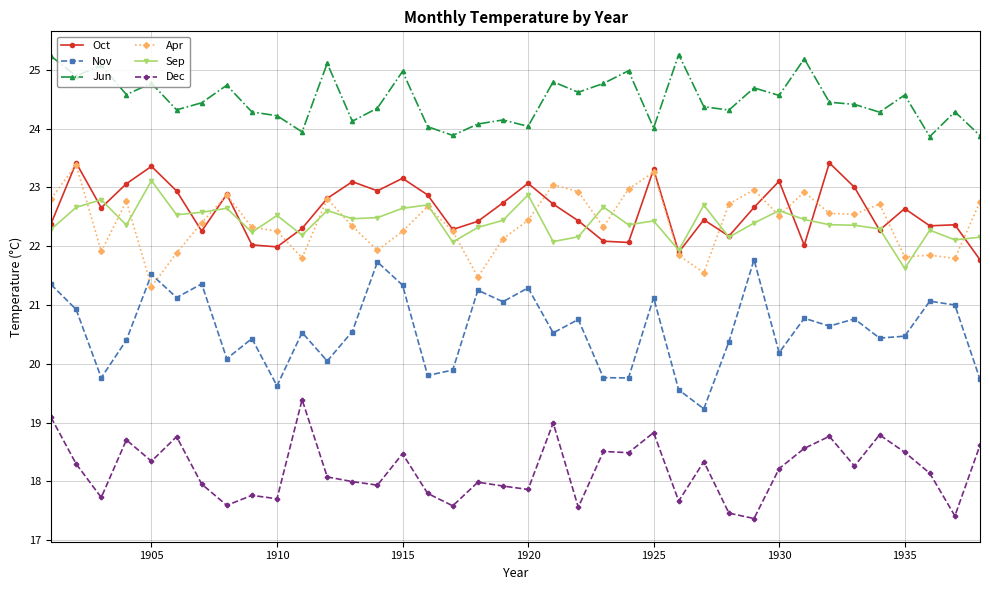

Which series has the largest total across all categories?

Jun